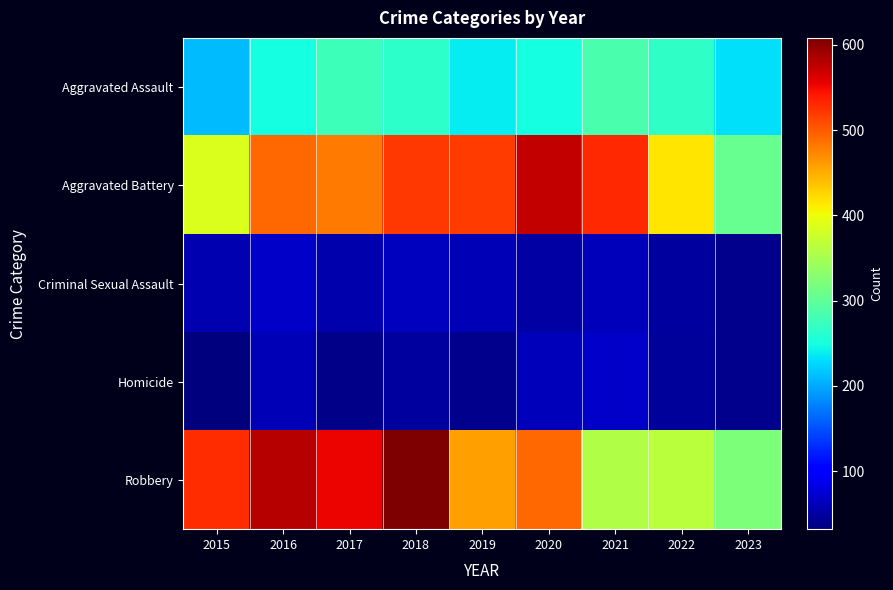

Reading right to left, list all the values displayed in this chart.

Aggravated Assault: 2023=231	2022=267	2021=284	2020=249	2019=238	2018=265	2017=276	2016=250	2015=210
Aggravated Battery: 2023=305	2022=416	2021=531	2020=574	2019=520	2018=522	2017=480	2016=491	2015=387
Criminal Sexual Assault: 2023=39	2022=49	2021=63	2020=50	2019=60	2018=65	2017=55	2016=69	2015=58
Homicide: 2023=40	2022=47	2021=69	2020=63	2019=40	2018=49	2017=37	2016=59	2015=32
Robbery: 2023=322	2022=363	2021=356	2020=491	2019=458	2018=608	2017=553	2016=579	2015=527